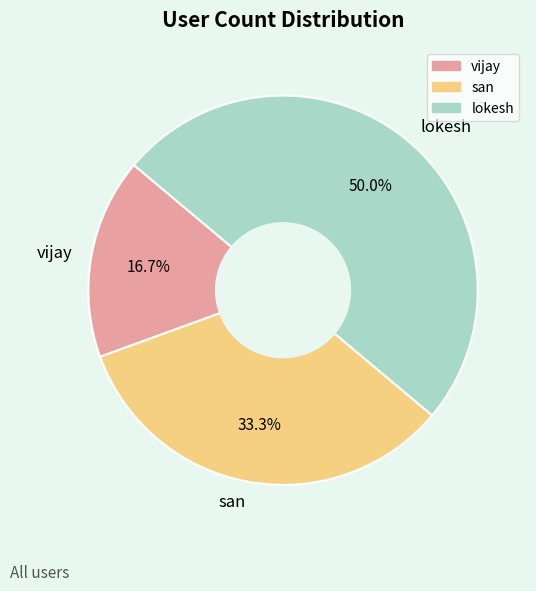

Is the sum of san and lokesh greater than half?

Yes